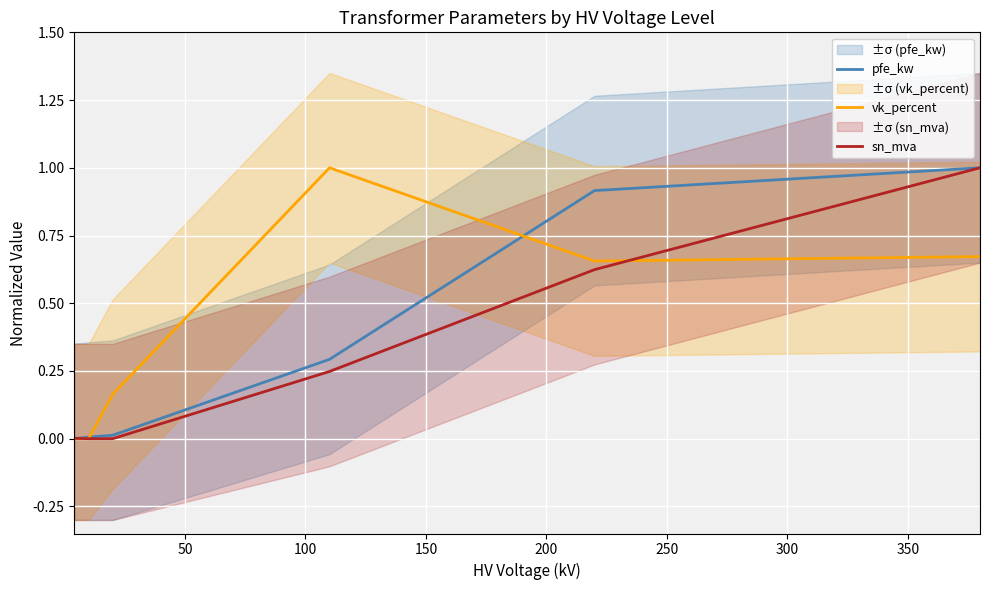

The vk_percent series shows 0.7 at 200. True or false?

True